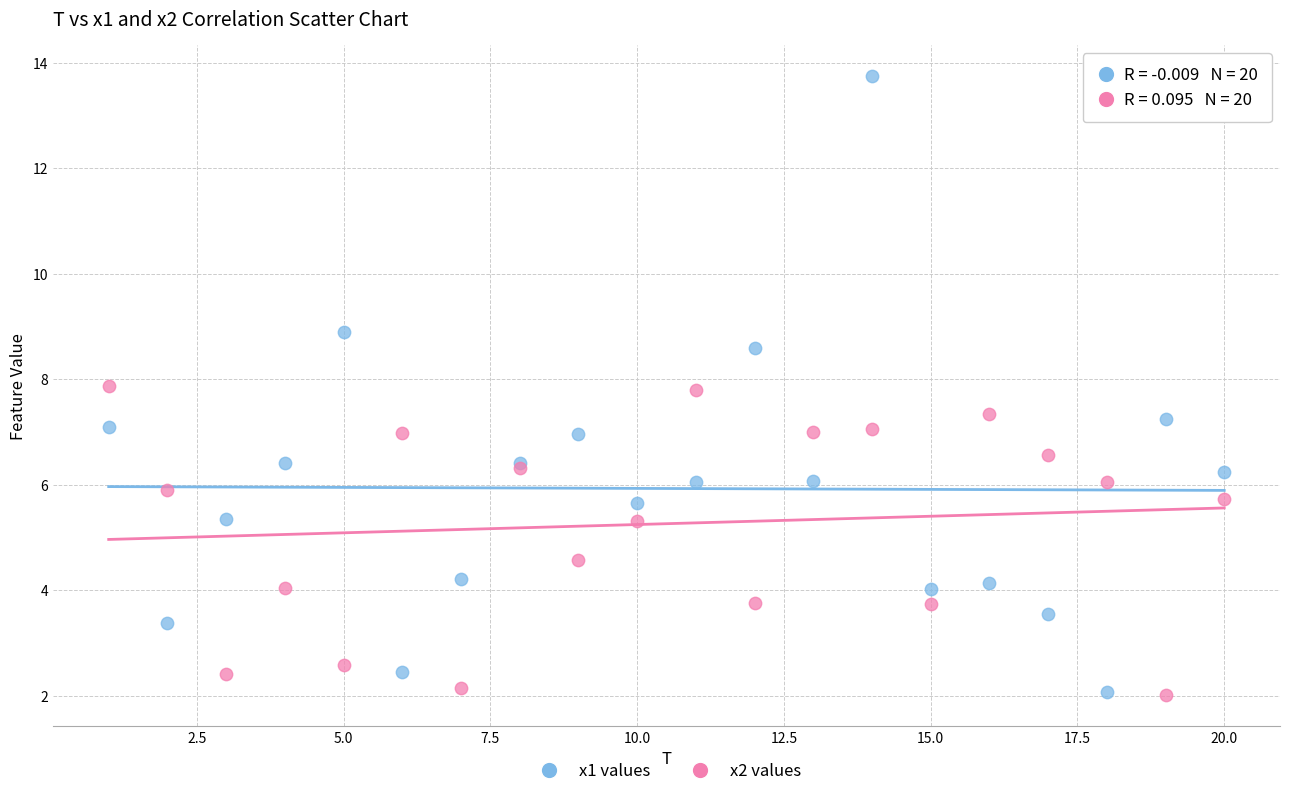

What is the X range (max minus min) for the scatter plot?

19.0